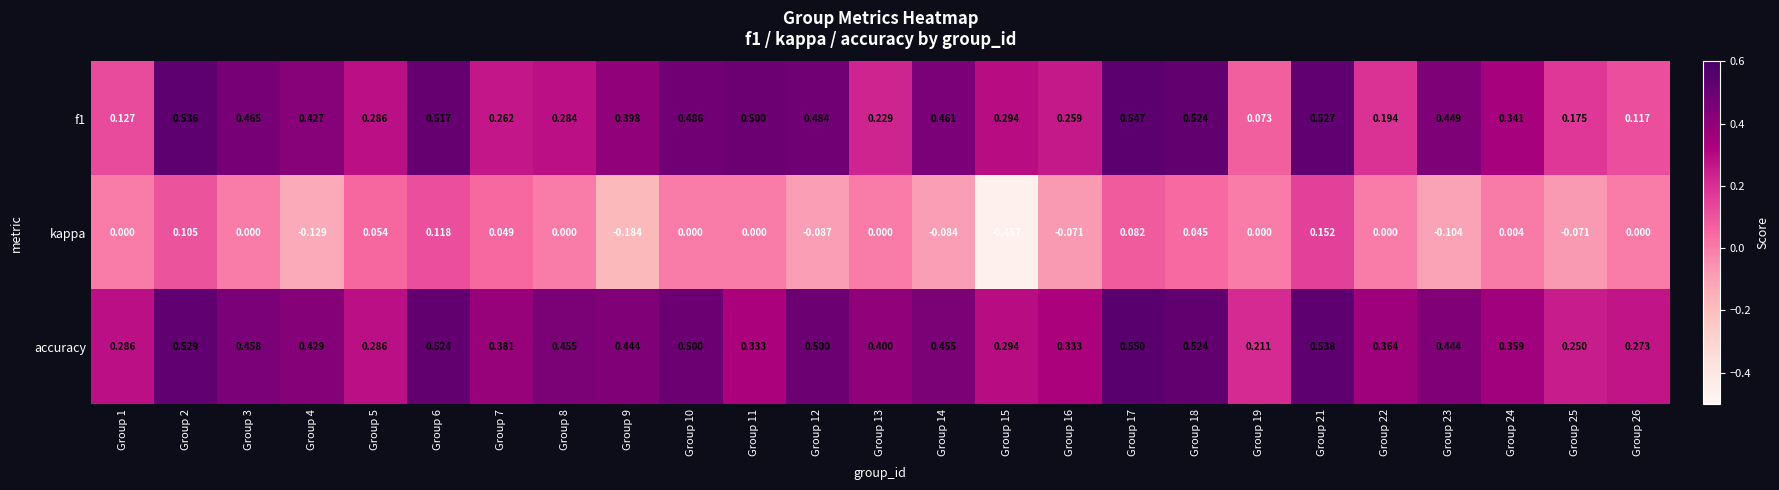

At which category is the sum across all series the highest?

Group 21